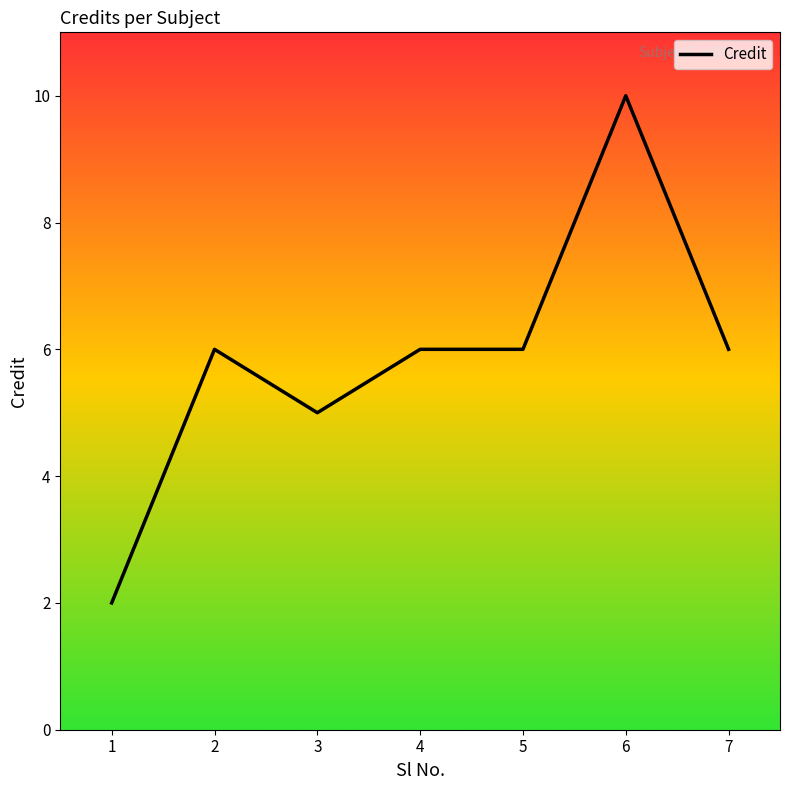

The chart shows a value of 7 at 3. True or false?

False